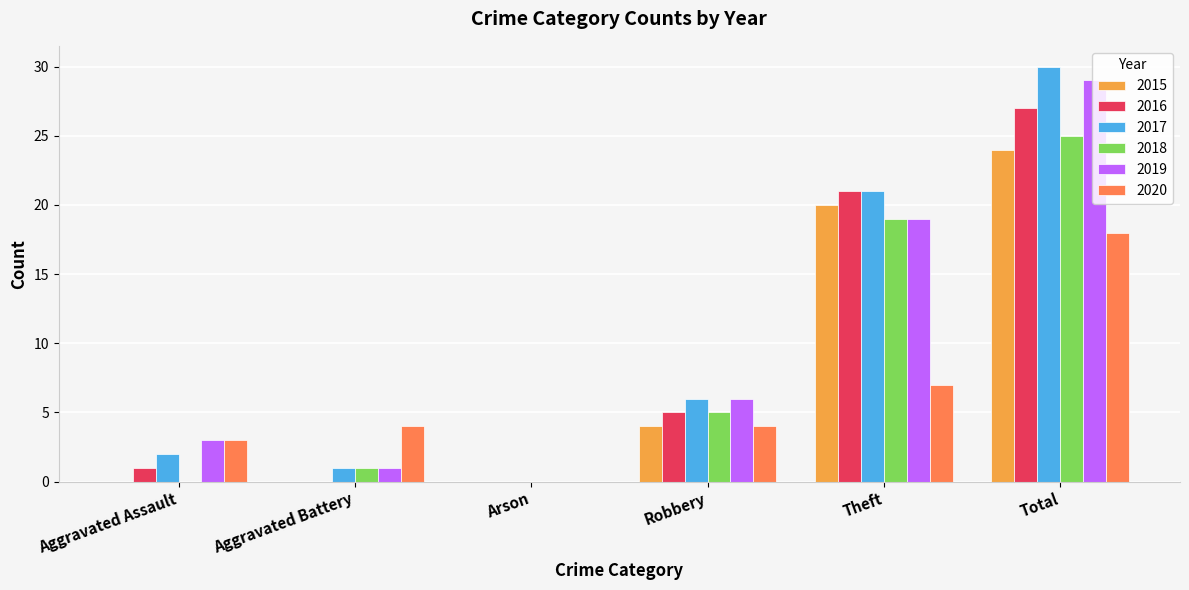

What is the maximum value for 2019?

29